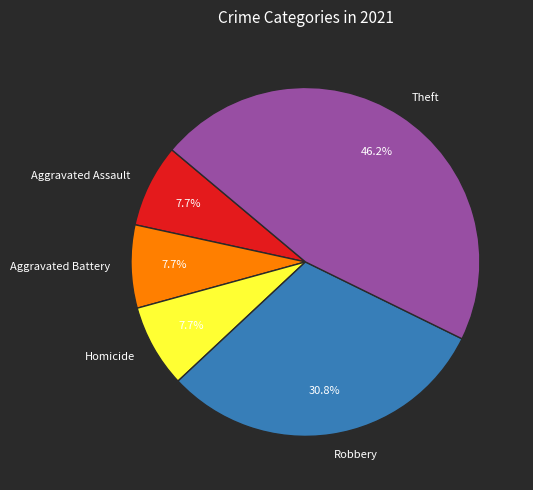

What portion of the pie excludes Homicide?

92.3%